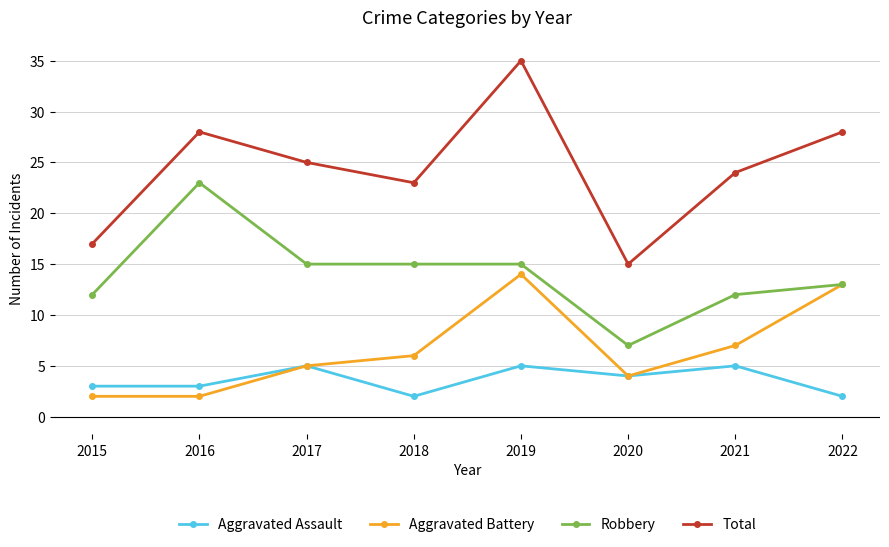

Reading right to left, transcribe all the data shown in this chart.

Aggravated Assault: 2	5	4	5	2	5	3	3
Aggravated Battery: 13	7	4	14	6	5	2	2
Robbery: 13	12	7	15	15	15	23	12
Total: 28	24	15	35	23	25	28	17